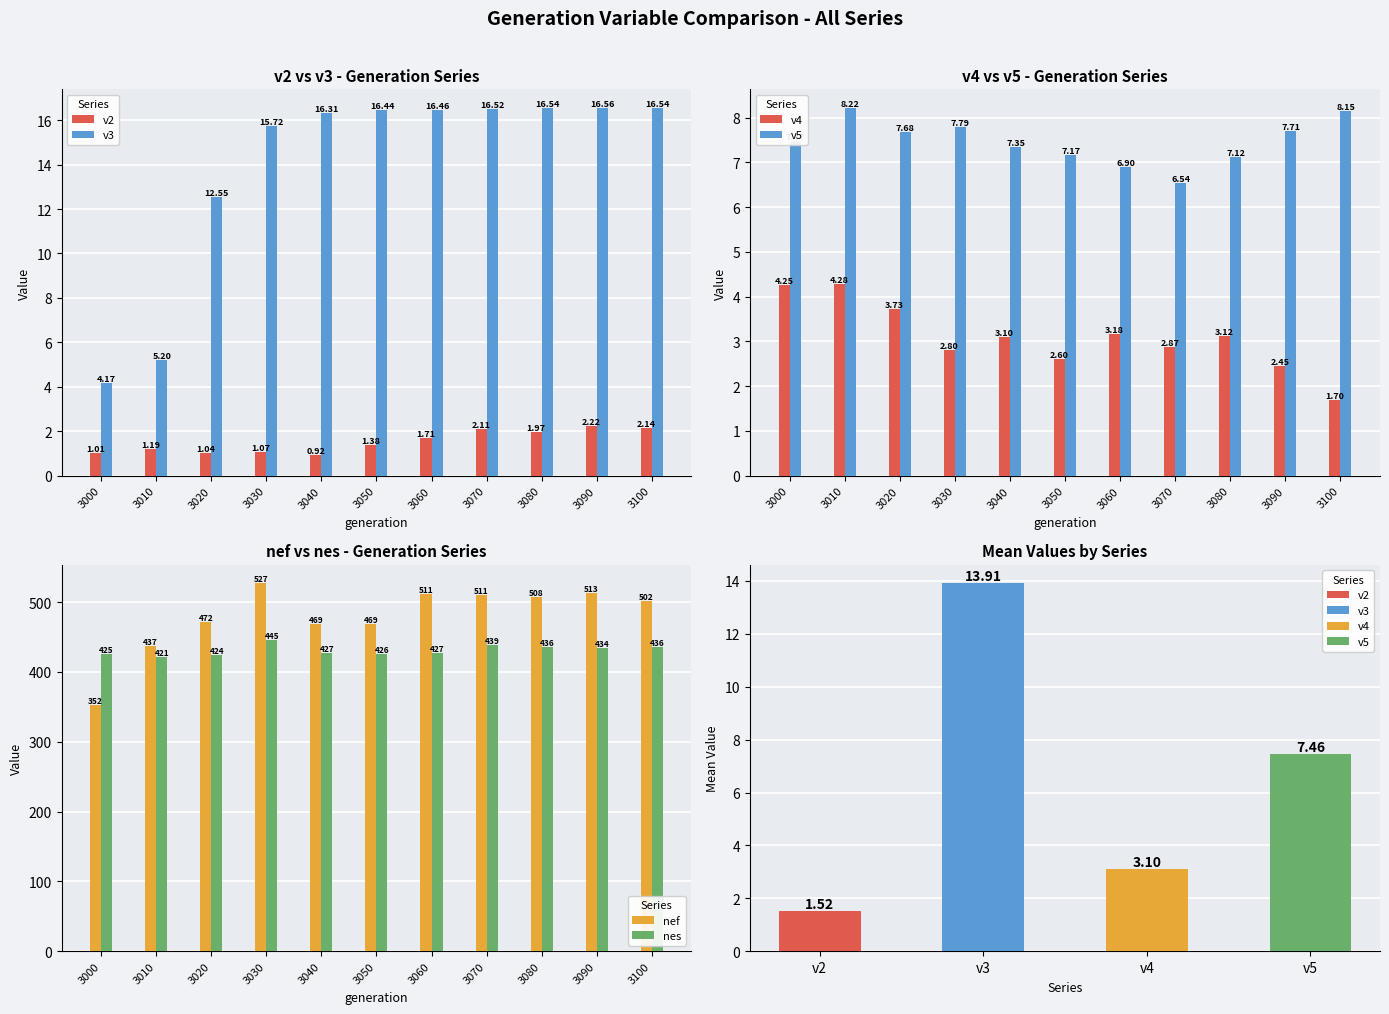

True or false: v4 has a value of 1.7 at 3100.

True